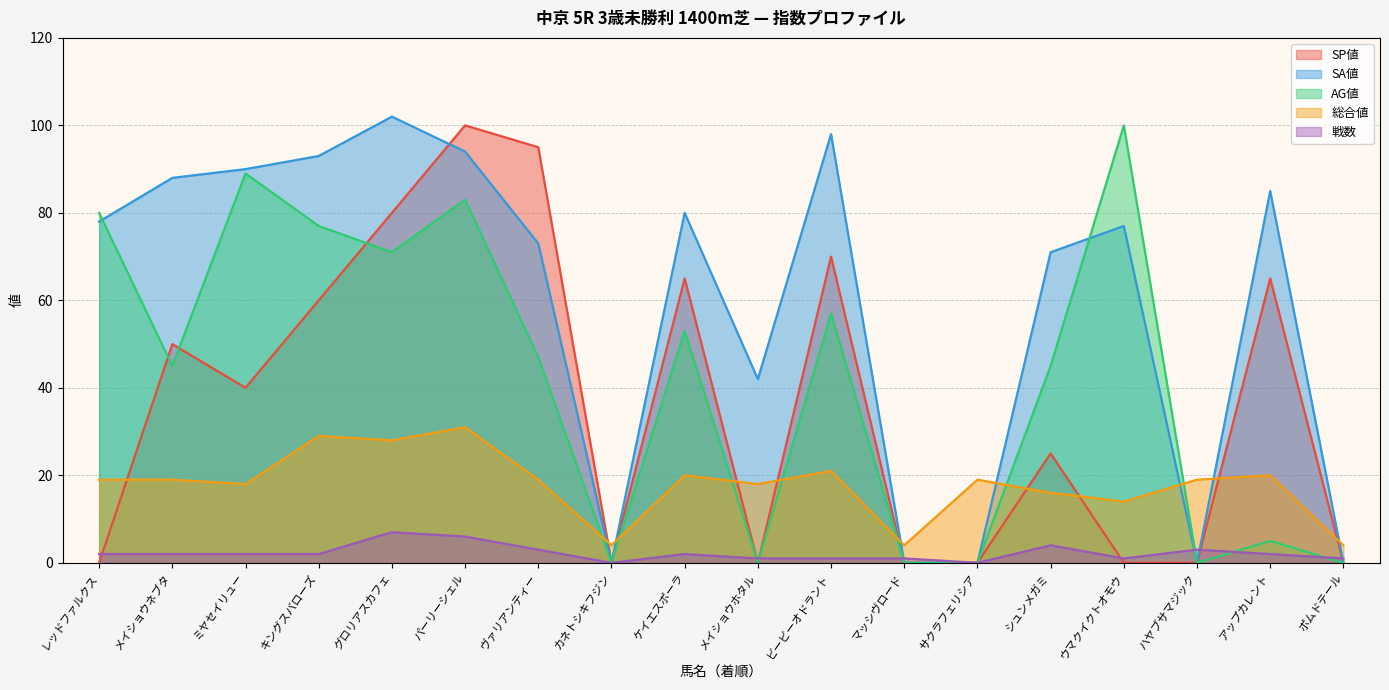

How many interior local valleys does the AG値 series have?

5